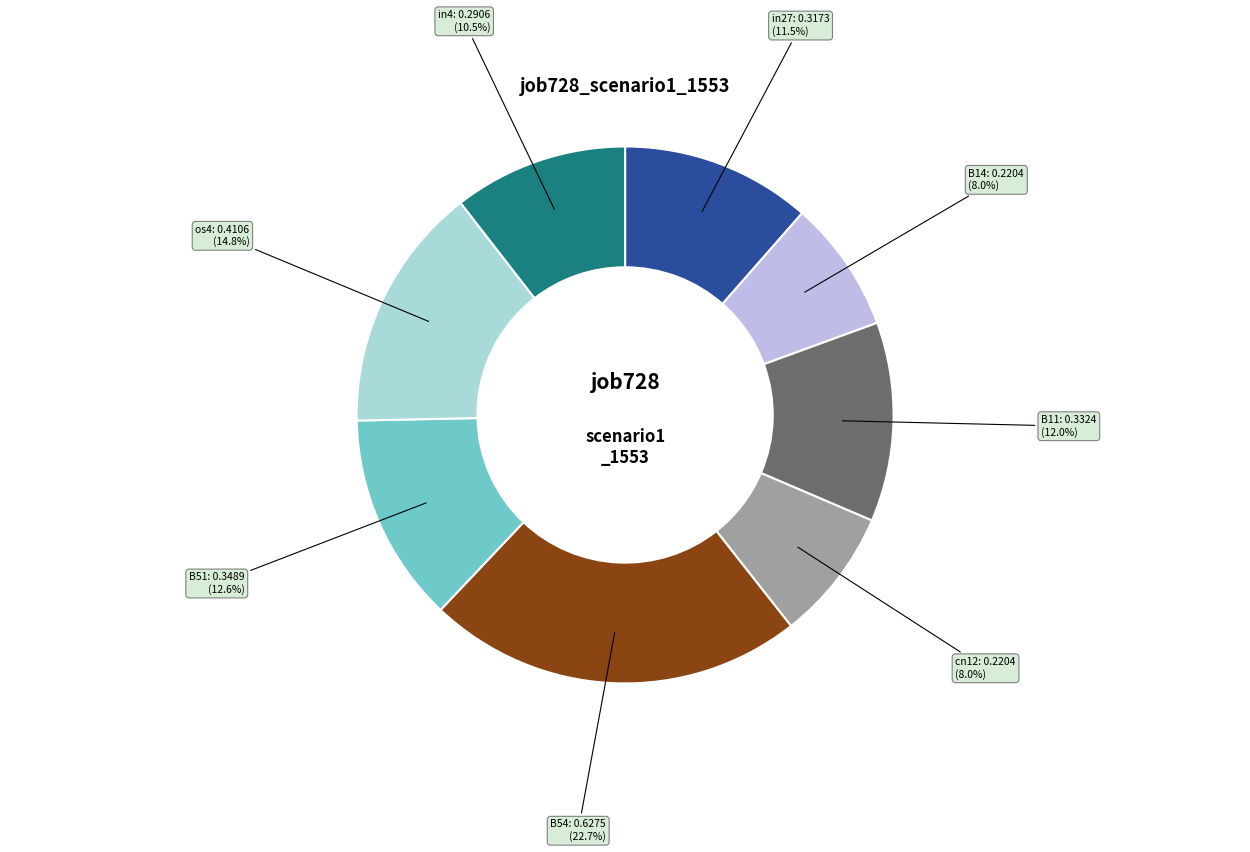

To the nearest percent, what is the average slice percentage?

12%